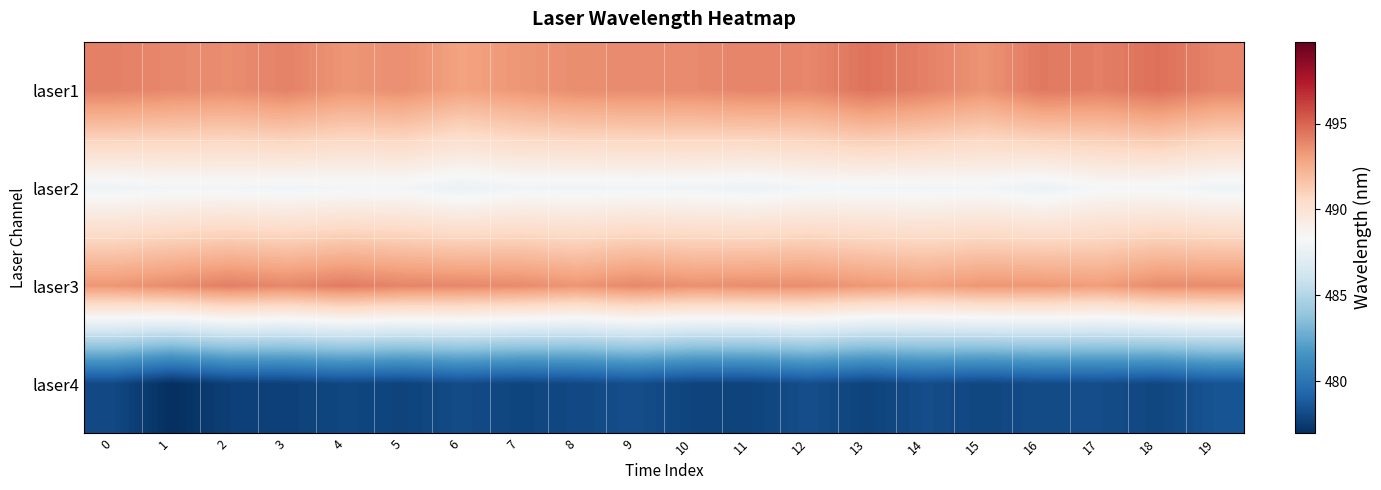

At which category is the sum across all series the highest?

18